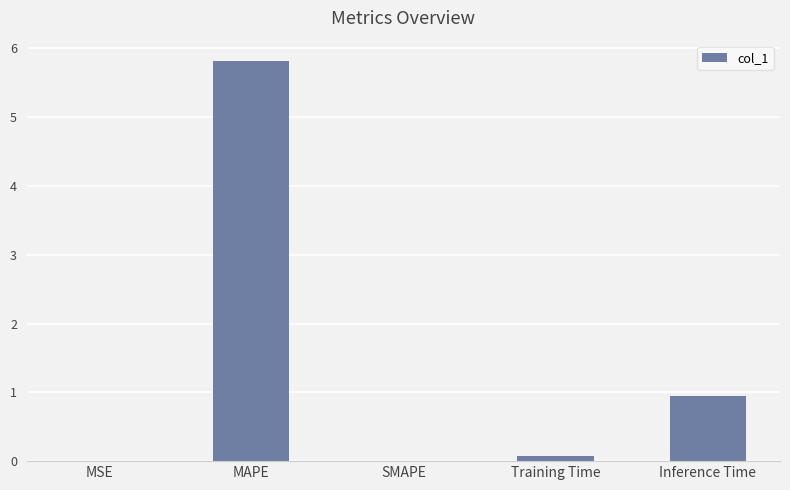

At which category does the chart reach its peak across all series?

MAPE